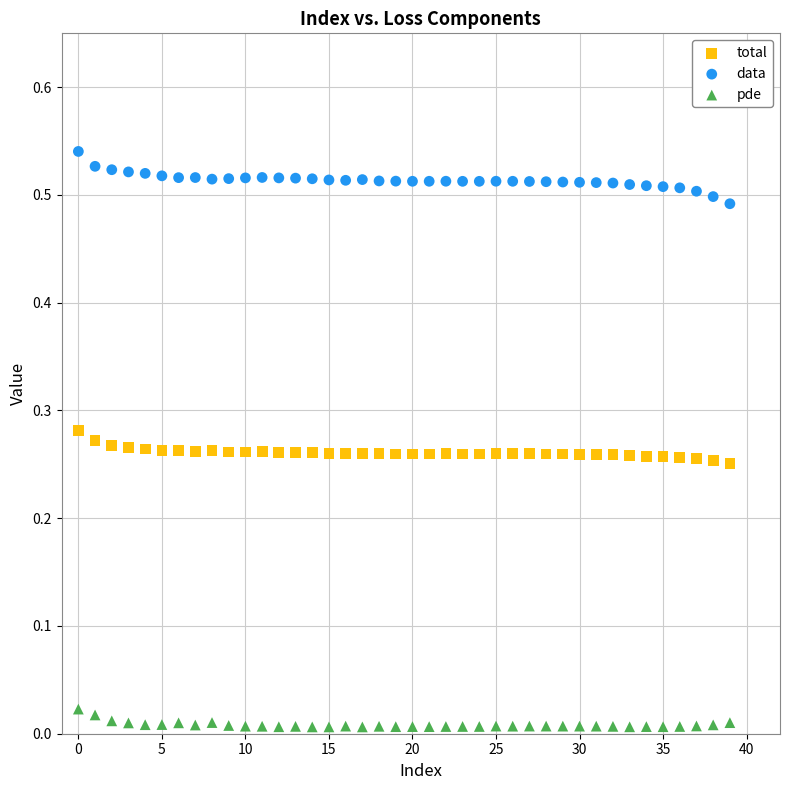

Which series contains the highest Y value?

data